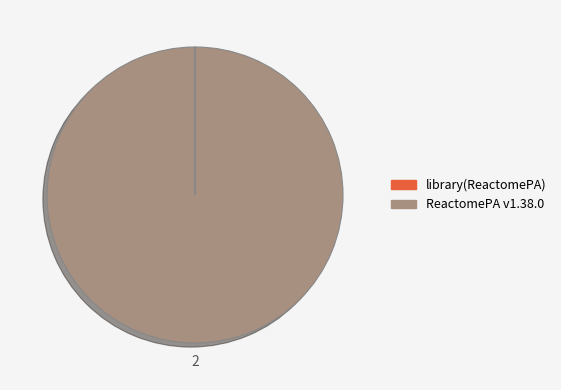

Which category has the biggest portion of the pie?

ReactomePA v1.38.0